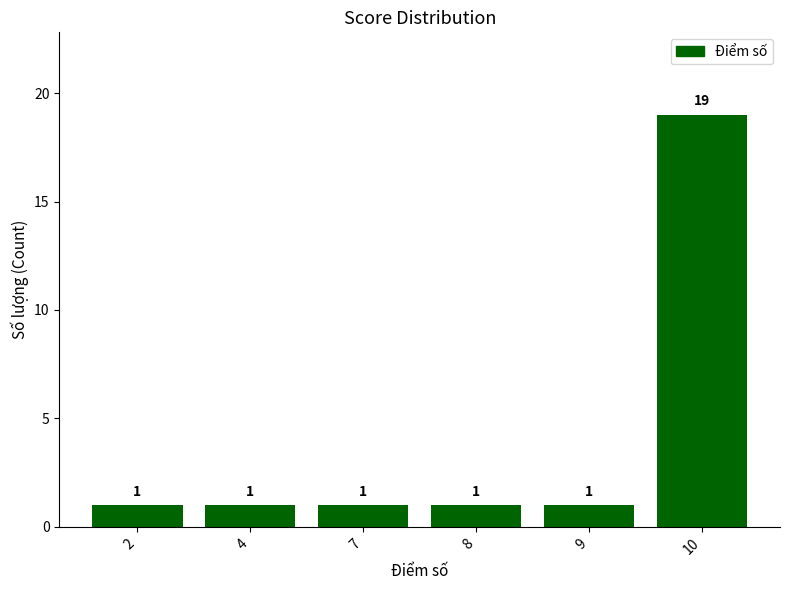

What is the difference between the maximum and minimum values?

18